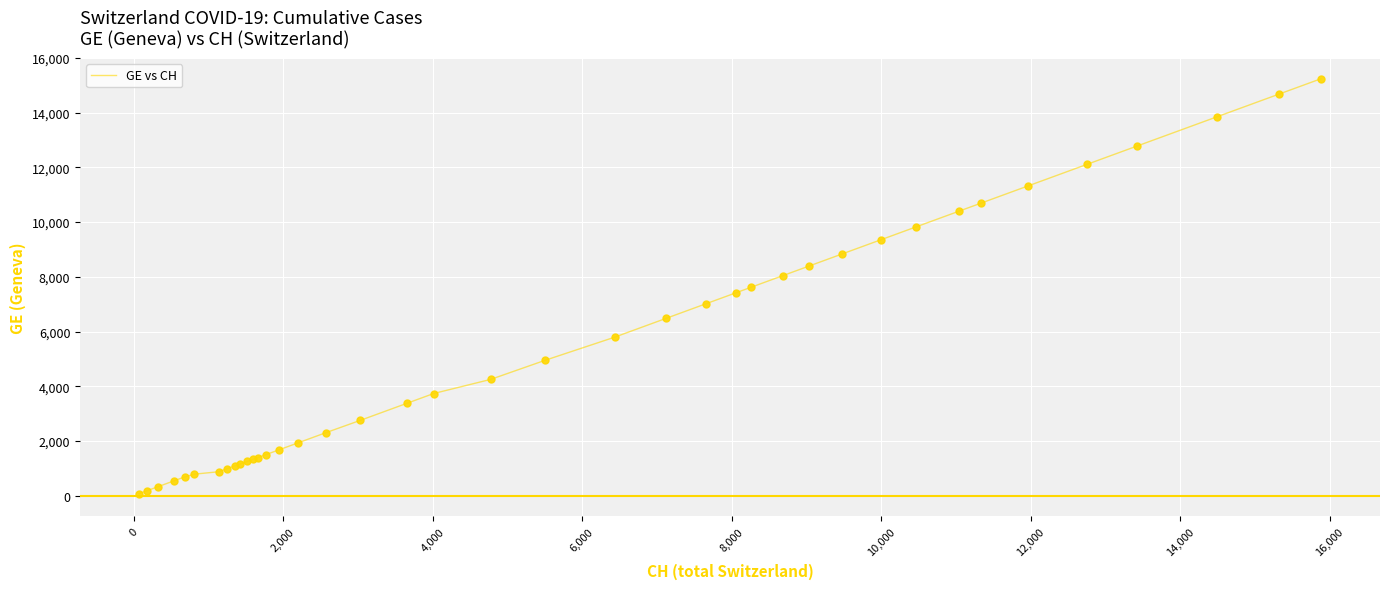

What is the maximum value shown in the chart?

15242